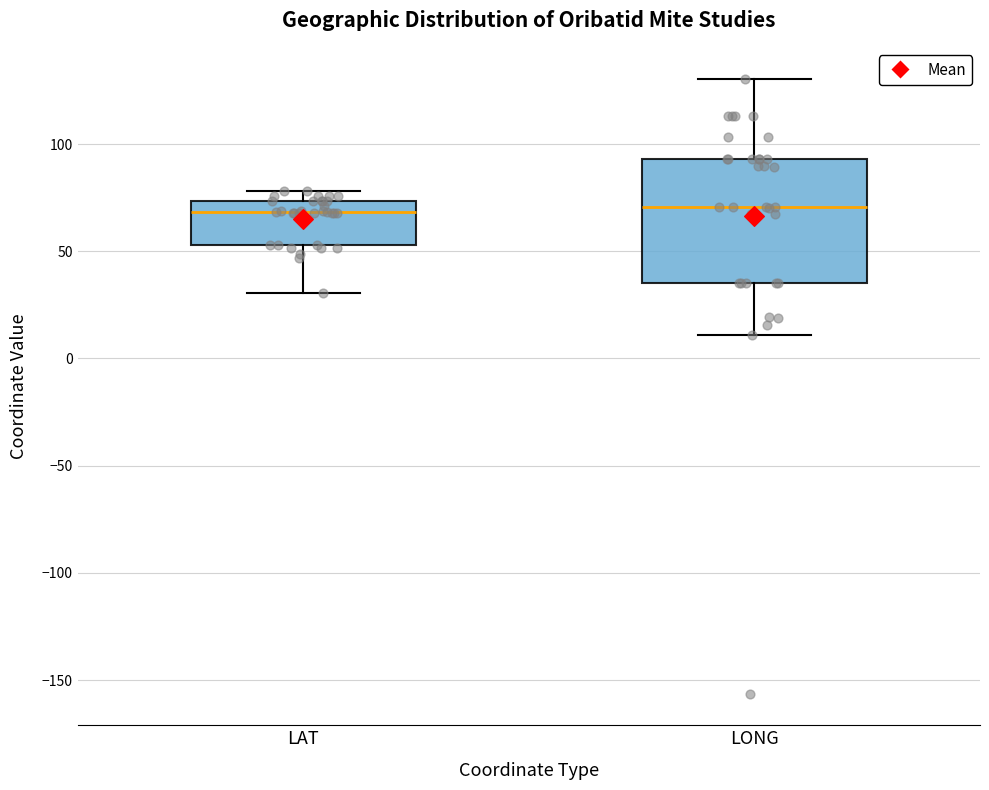

Reading left to right, read every box against the y-axis: the position of its median line, the range the box covers, and the ends of its whiskers. The values are not printed on the chart, so give them approximately, as read against the axis.

LAT: median 70, box 55 to 75, whiskers 30 to 80
LONG: median 70, box 35 to 95, whiskers 10 to 130